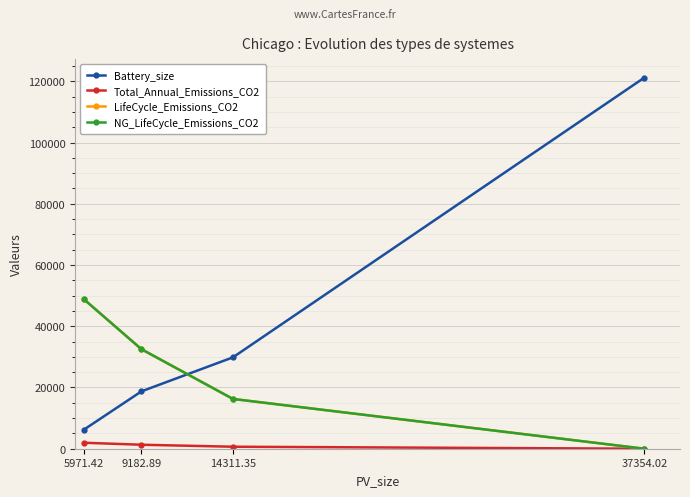

What is the highest value of the LifeCycle_Emissions_CO2 series?

48772.4